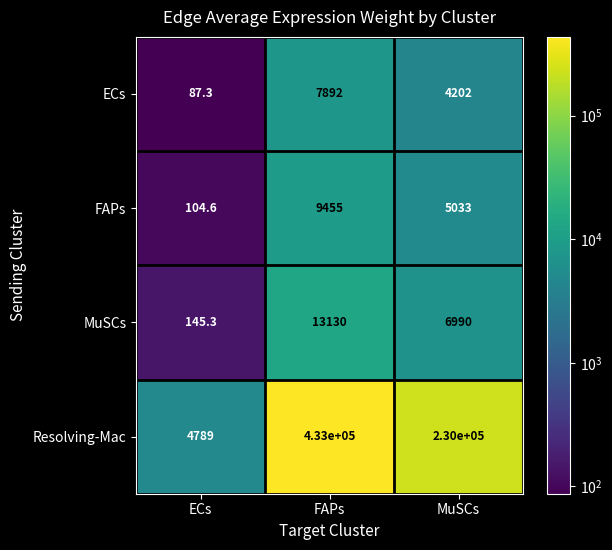

What is the spread (max minus min) of values at MuSCs?

225798.0